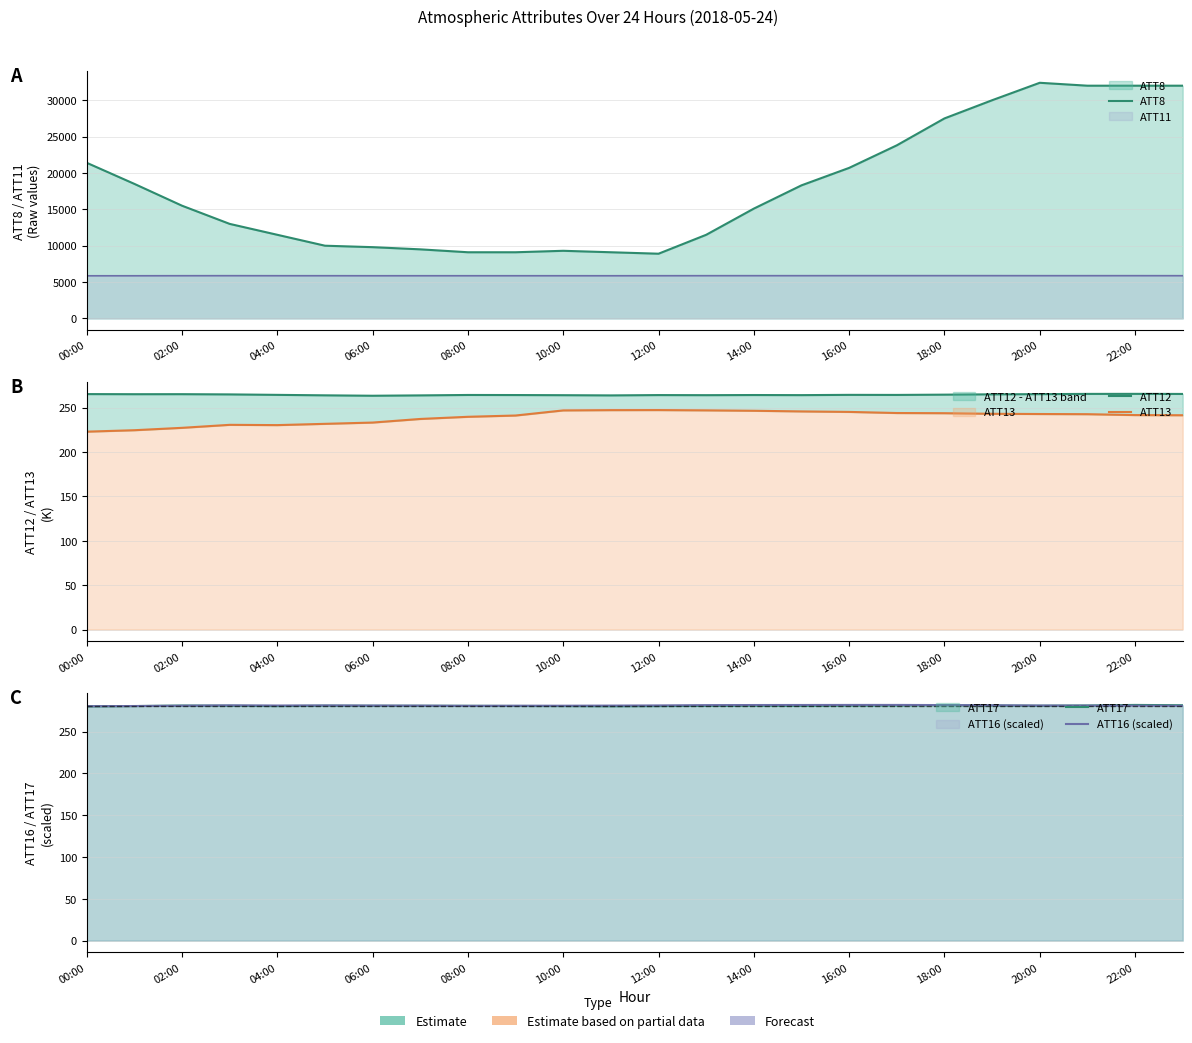

The ATT8 series shows 12404.8 at 22:00. True or false?

False